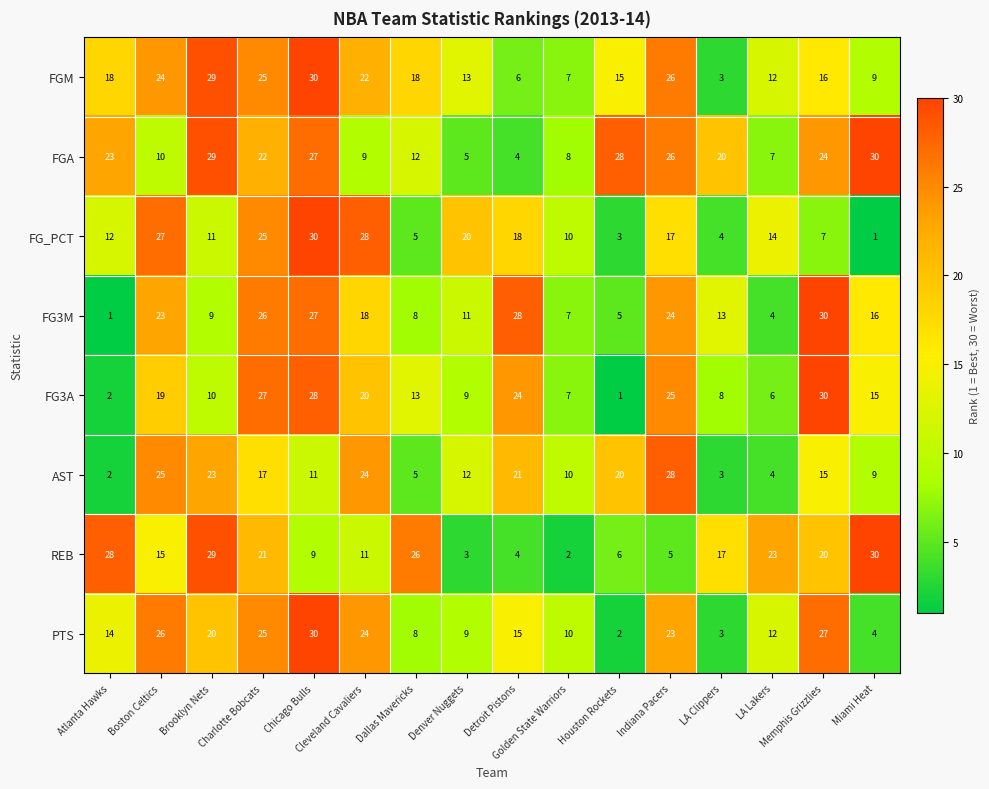

What is the total value across all series at Atlanta Hawks?

100